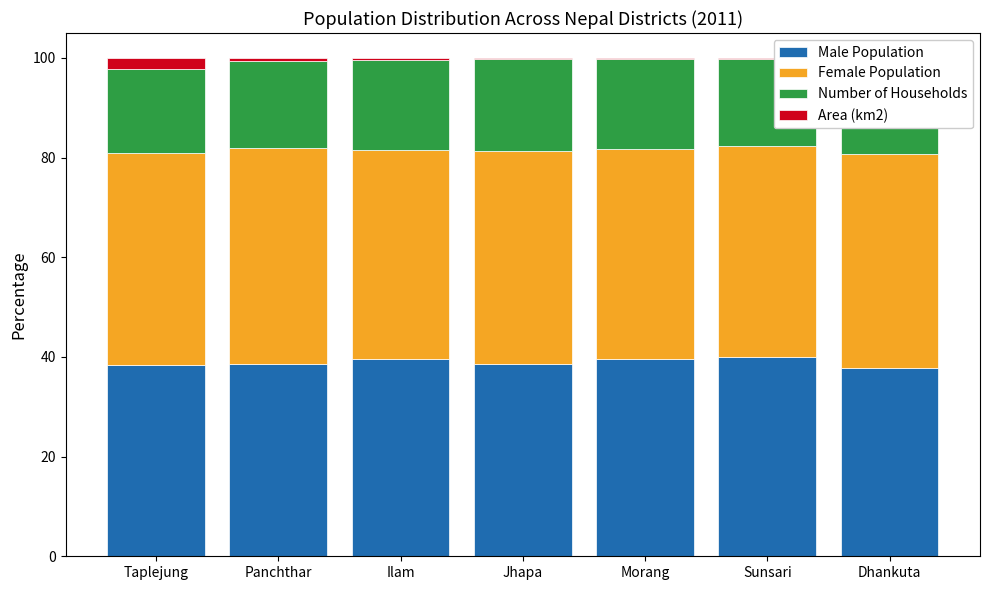

At how many categories does at least one series exceed 19?

7